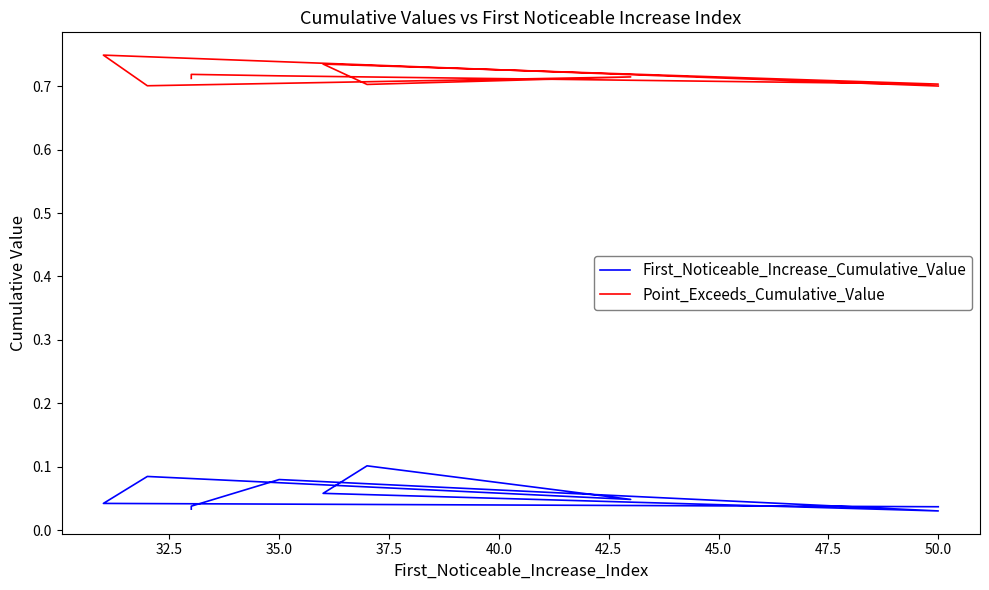

What is the label of the 3rd point from the left?

35.0